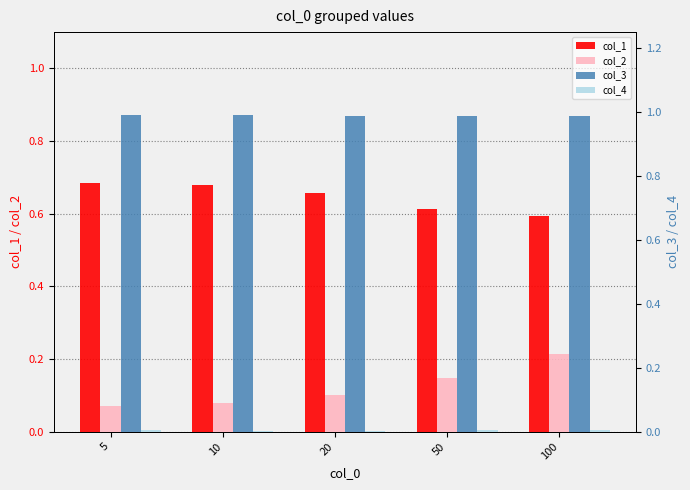

Reading left to right, extract all data points from this chart.

col_1: 0.7	0.7	0.7	0.6	0.6
col_2: 0.1	0.1	0.1	0.1	0.2
col_3: 1.0	1.0	1.0	1.0	1.0
col_4: 0.0	0.0	0.0	0.0	0.0